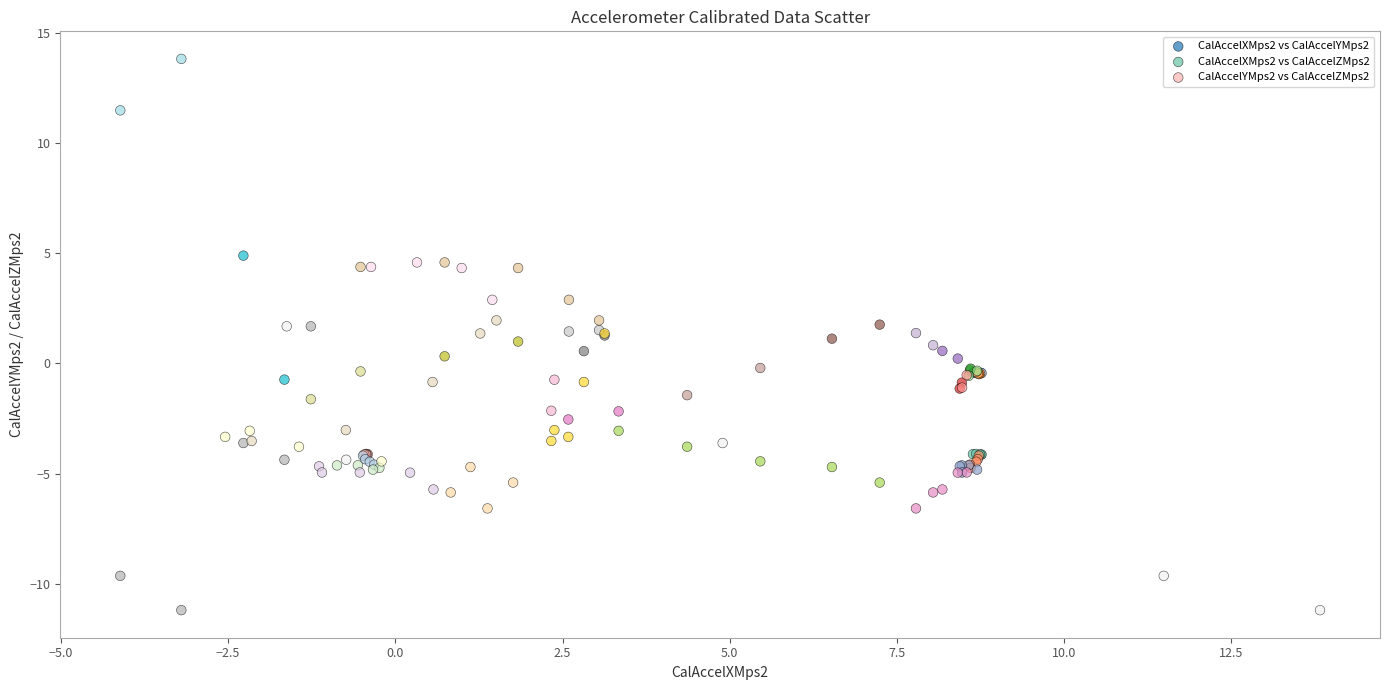

Which series contains the highest Y value?

CalAccelXMps2 vs CalAccelYMps2